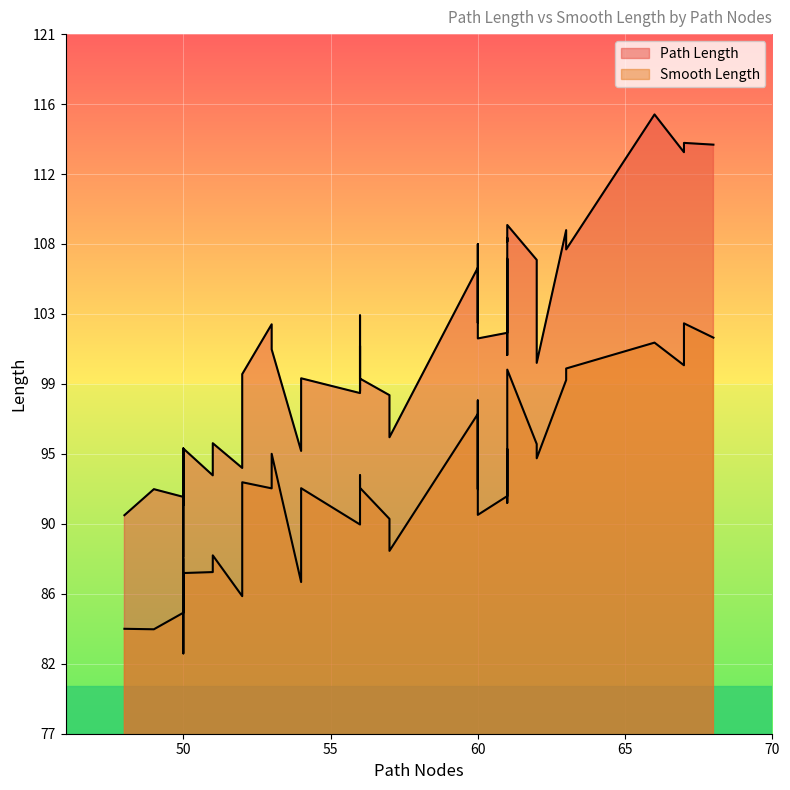

Which series has the widest spread of values?

Path Length